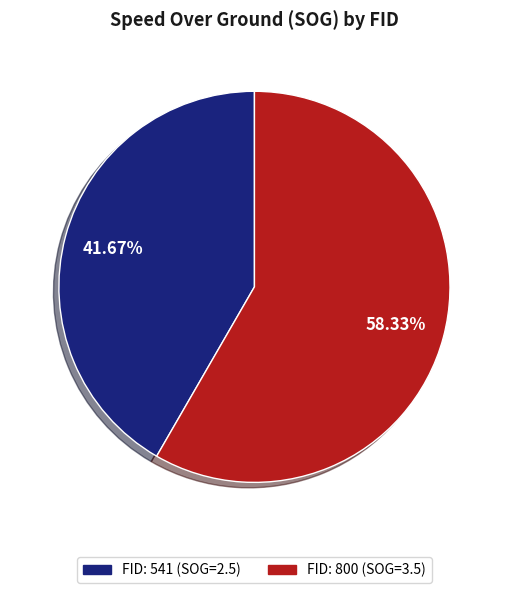

To the nearest percent, what is the difference between the largest and smallest slice percentages?

17%